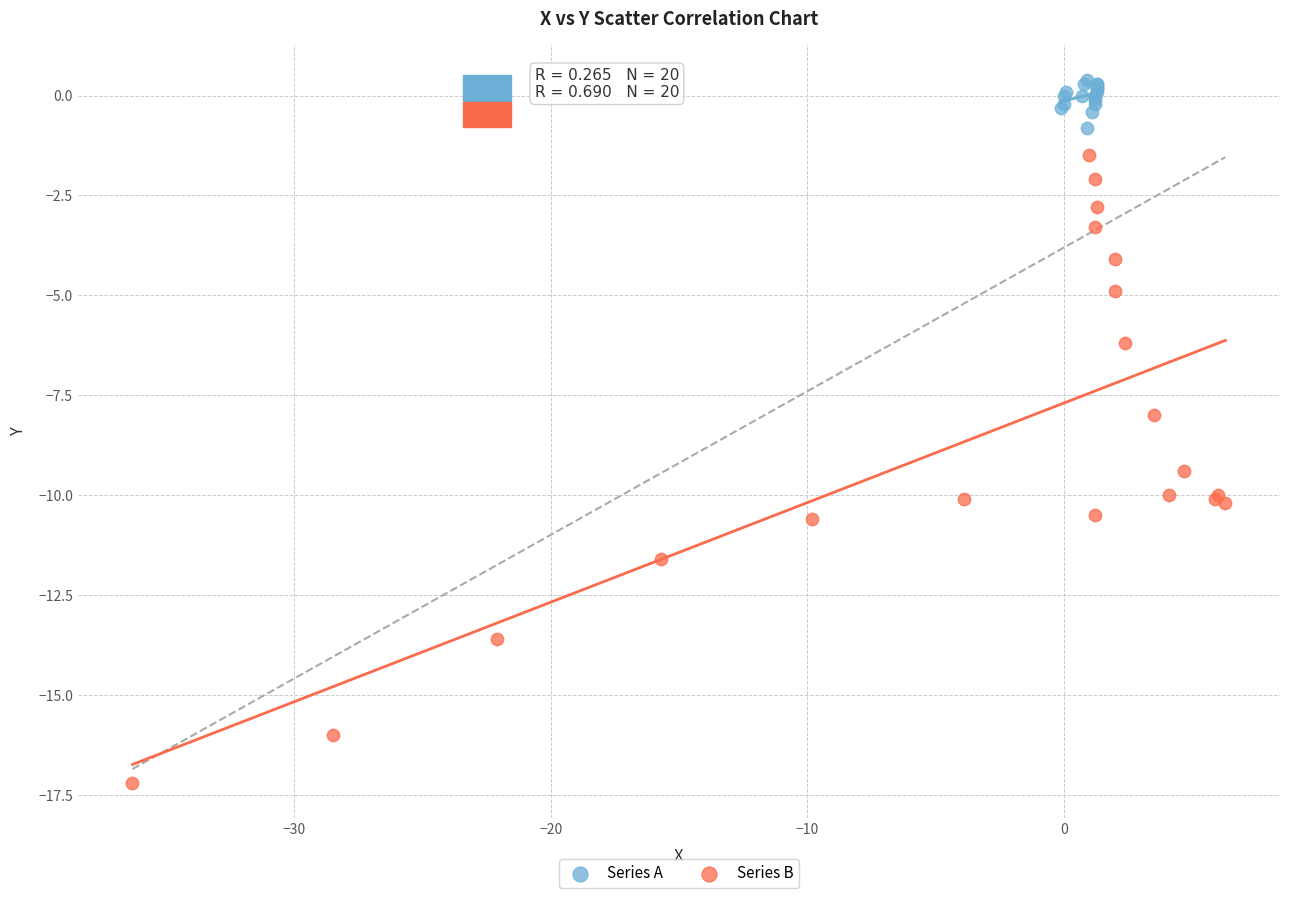

Which series has the widest spread of Y values?

Series B